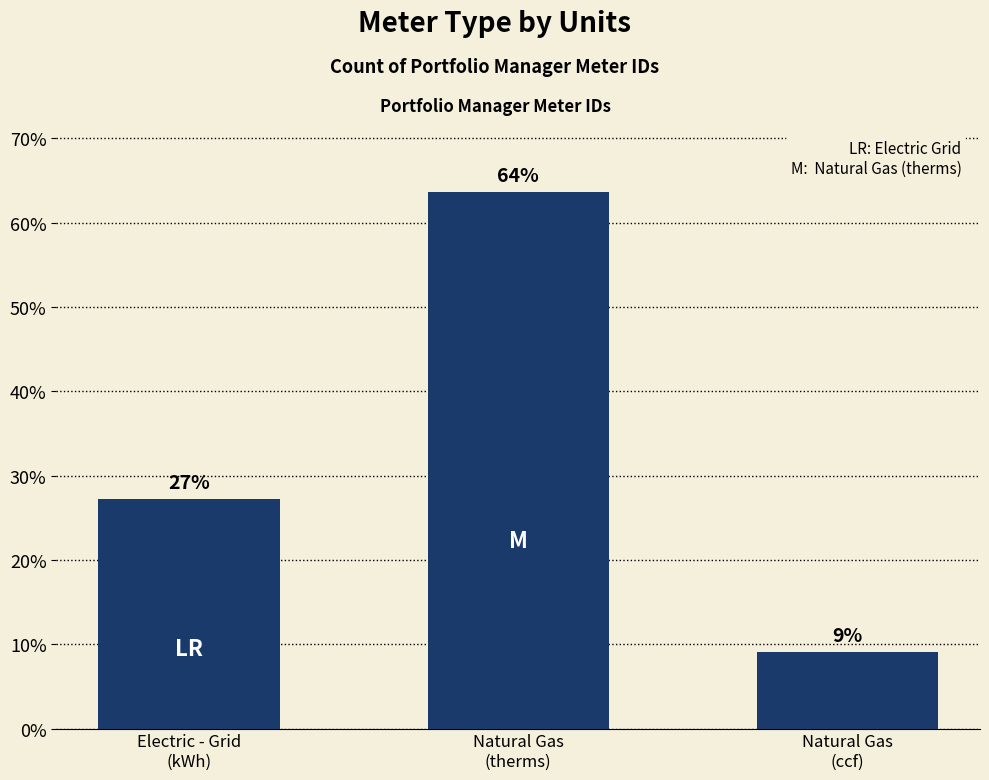

Does the chart contain any negative values?

No